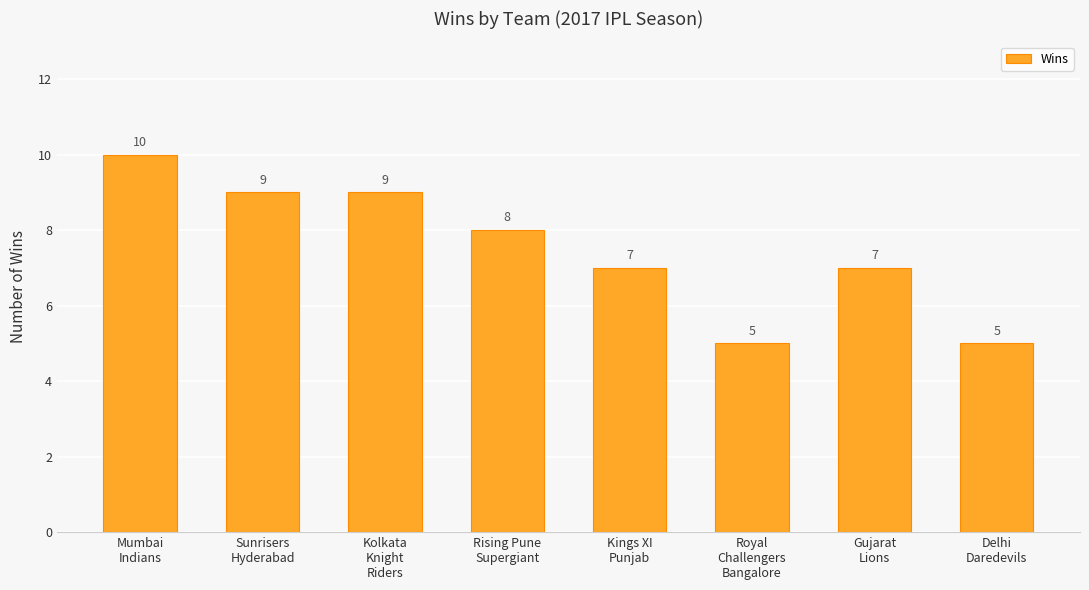

What is the label of the 1st bar from the right?

Delhi
Daredevils